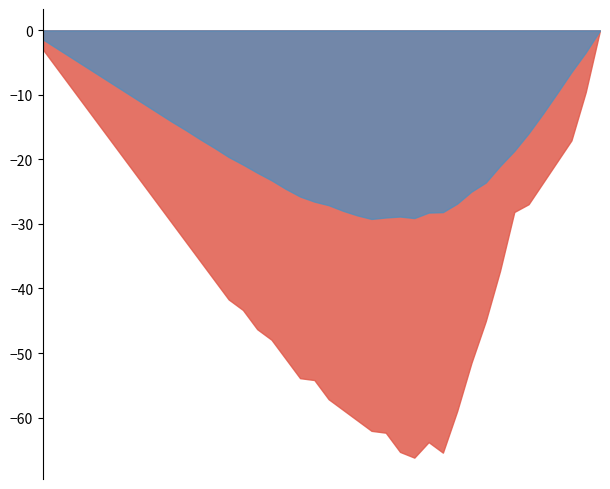

At which label does GE_diff_pc reach its minimum?

2020-02-25